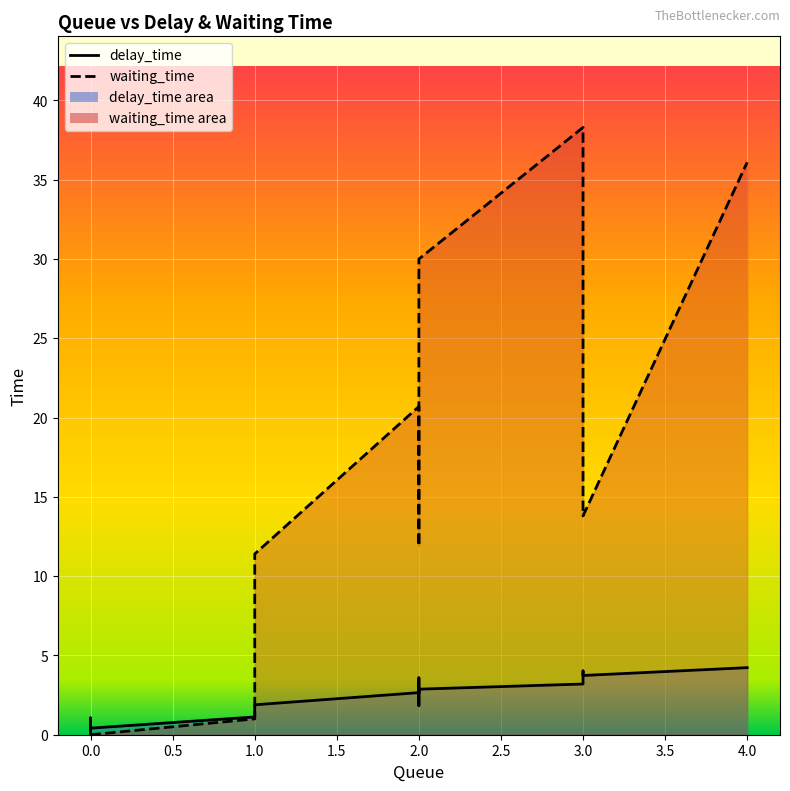

Which series has the largest total across all categories?

waiting_time